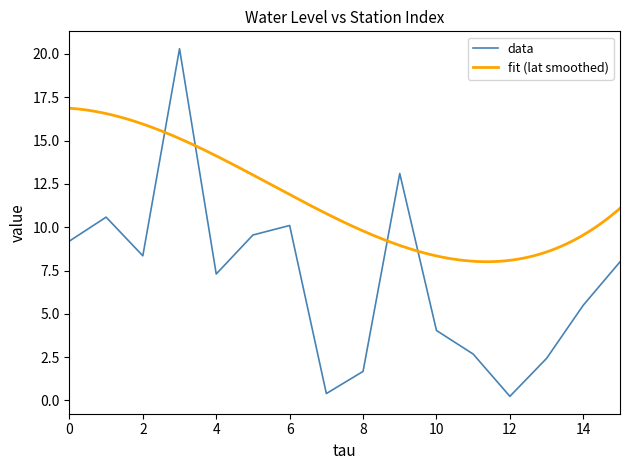

How many data points are above 8?

7